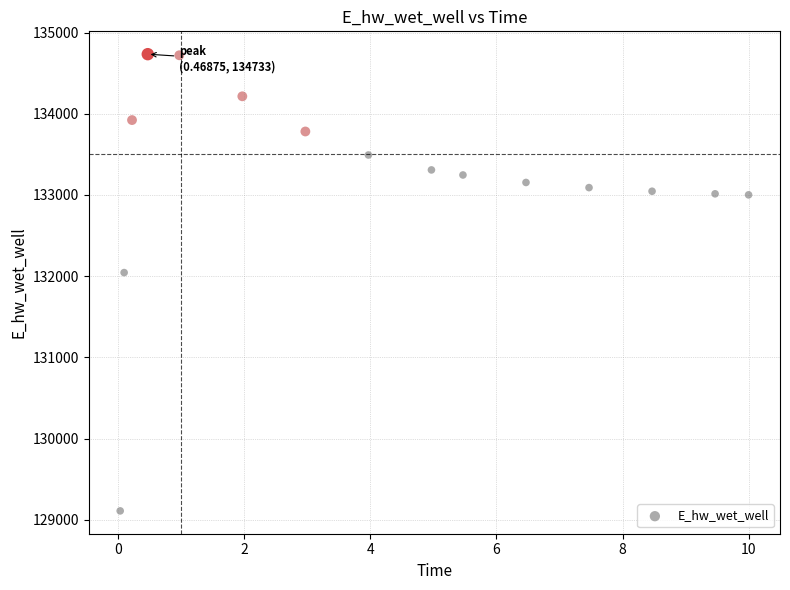

What is the range of X values (max minus min)?

10.0